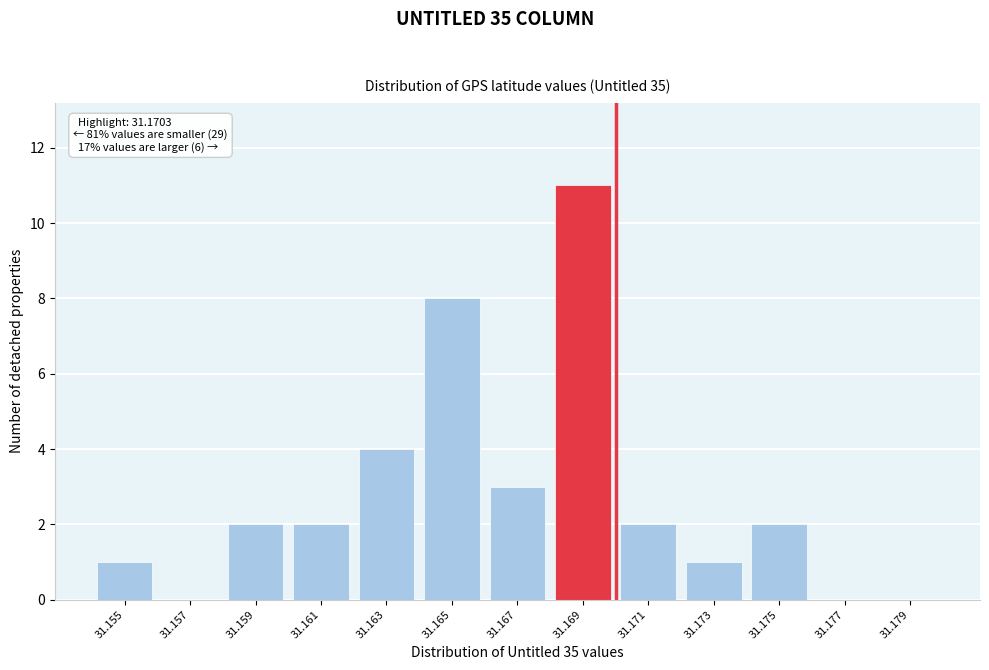

Reading left to right, transcribe all the data shown in this chart.

31.155=1	31.157=0	31.159=2	31.161=2	31.163=4	31.165=8	31.167=3	31.169=11	31.171=2	31.173=1	31.175=2	31.177=0	31.179=0